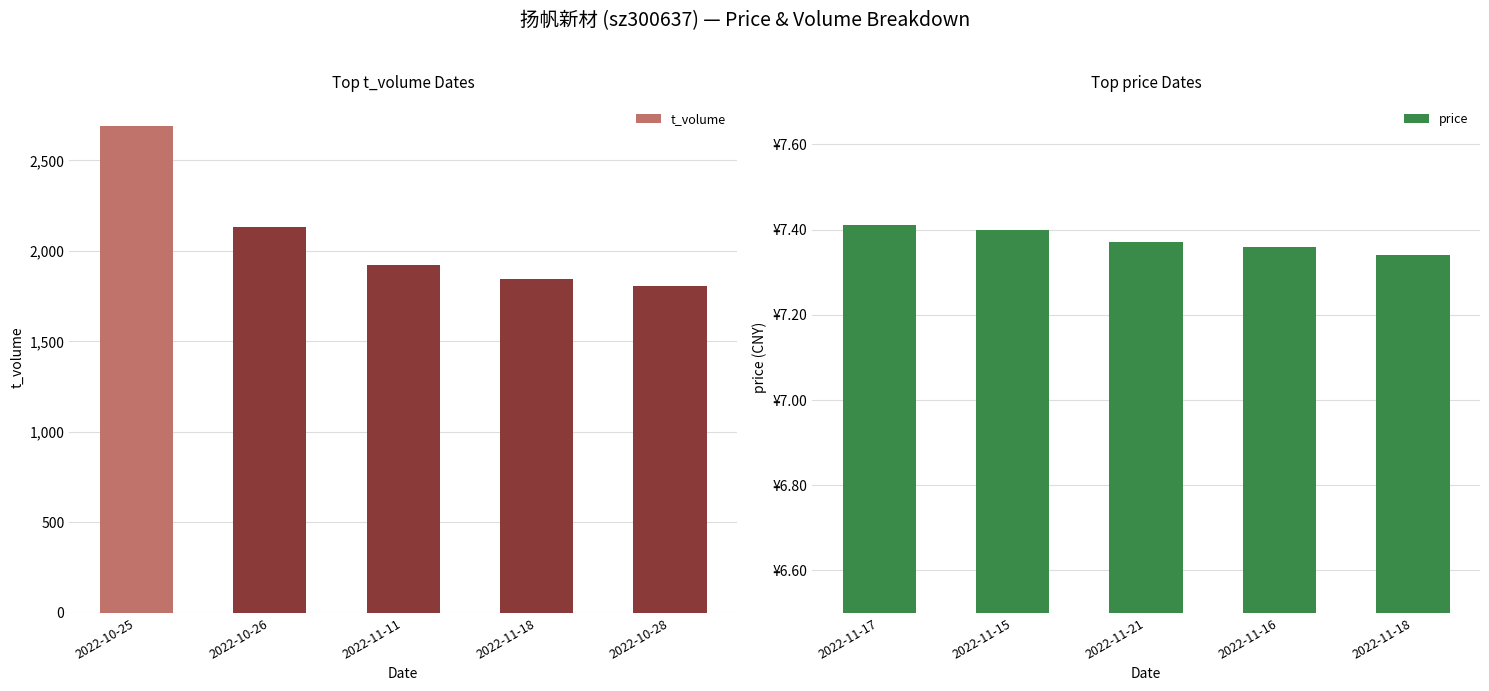

The value of t_volume at 2022-10-28 is 920. True or false?

False